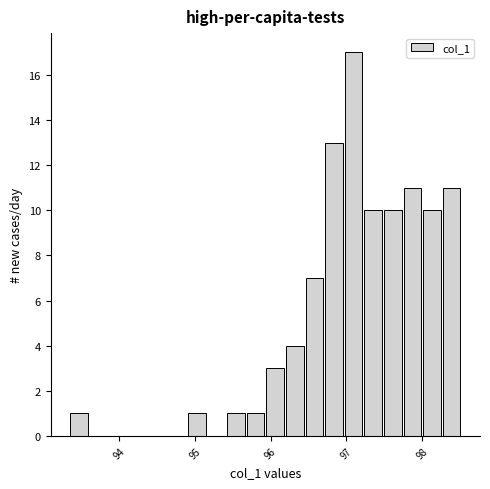

Read against the x-axis, roughly where is the centre of the tallest bar?

97.1